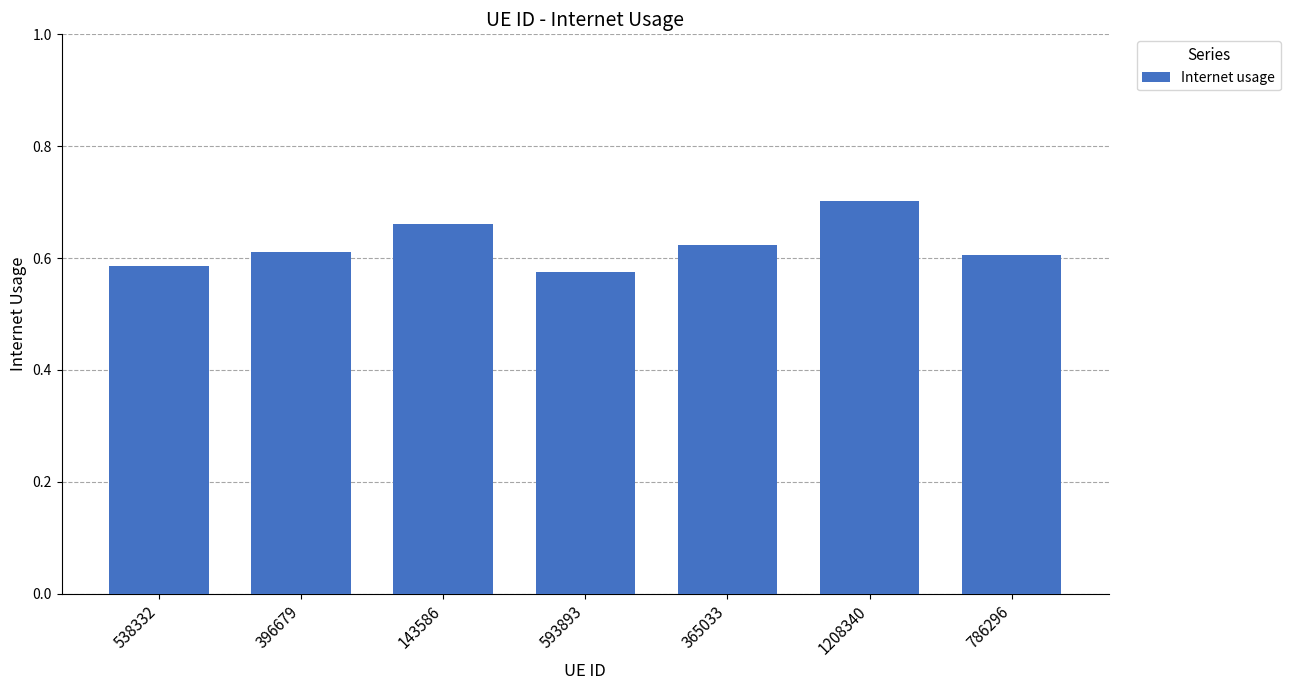

What is the sum of the values at 786296 and 593893?

1.2